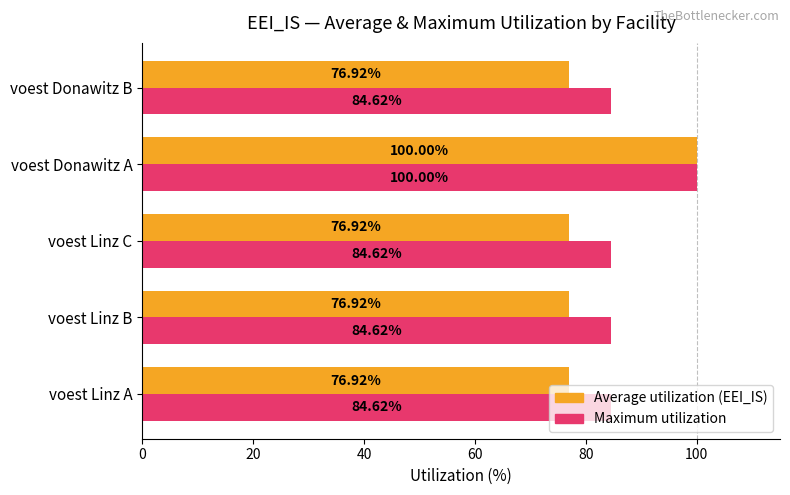

What are all the series names shown in the legend?

Average utilization (EEI_IS), Maximum utilization